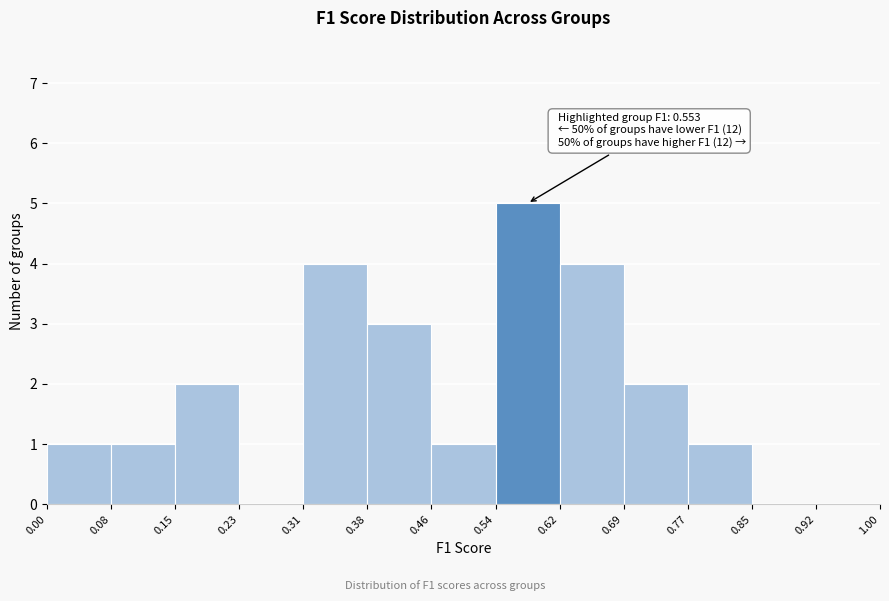

Which range on the x-axis has the tallest bar?

0.54 to 0.62